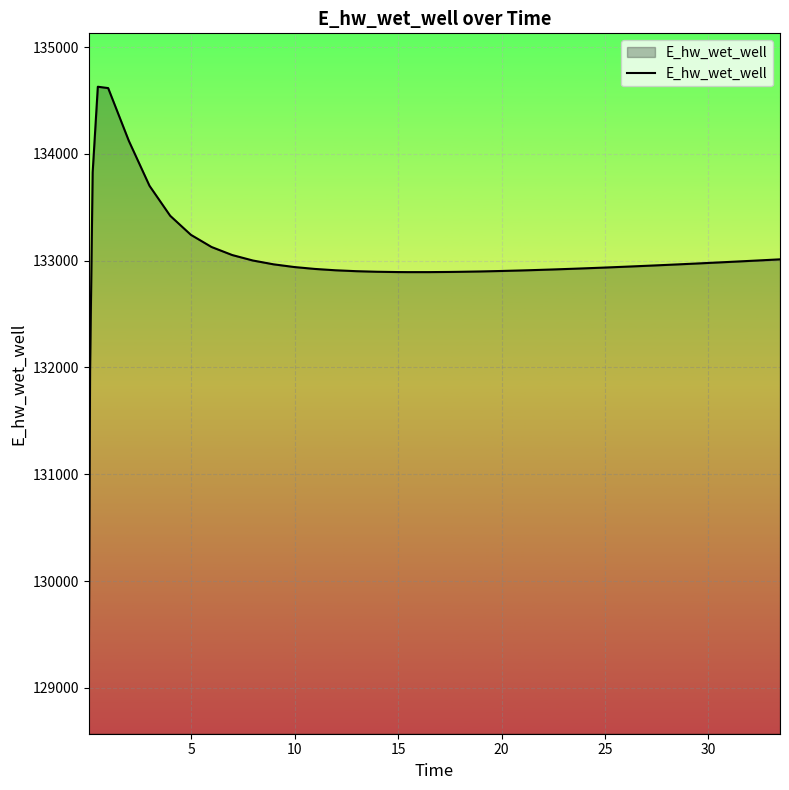

What is the maximum value shown in the chart?

134628.1